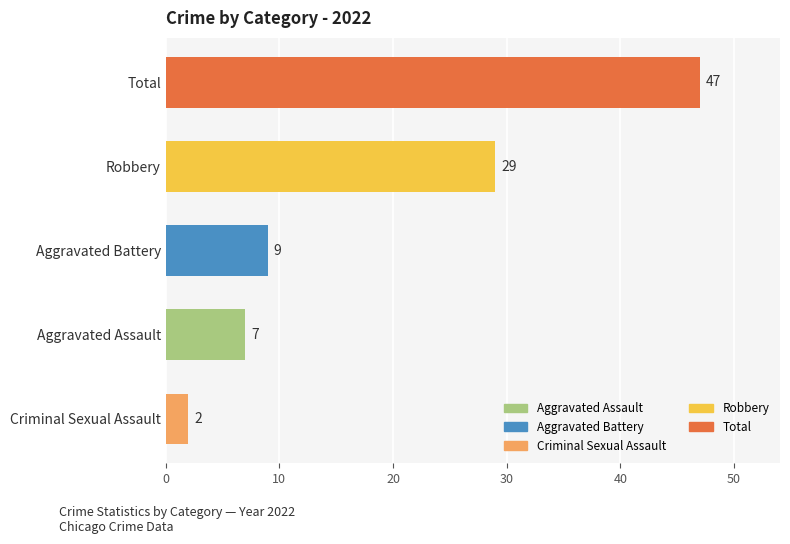

Which has a higher value, Aggravated Battery or Aggravated Assault?

Aggravated Battery